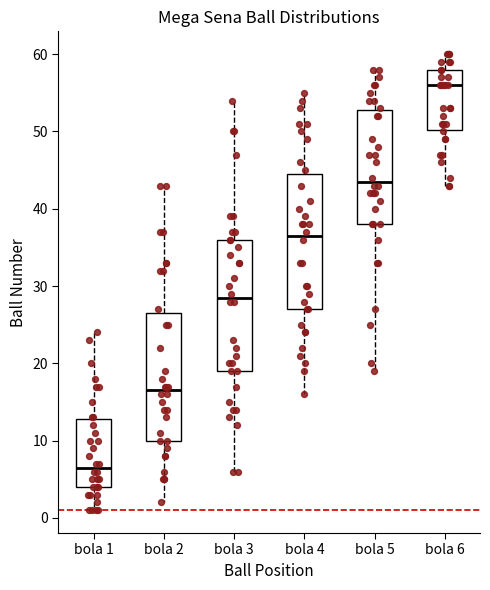

Which box has the highest median line?

bola 6